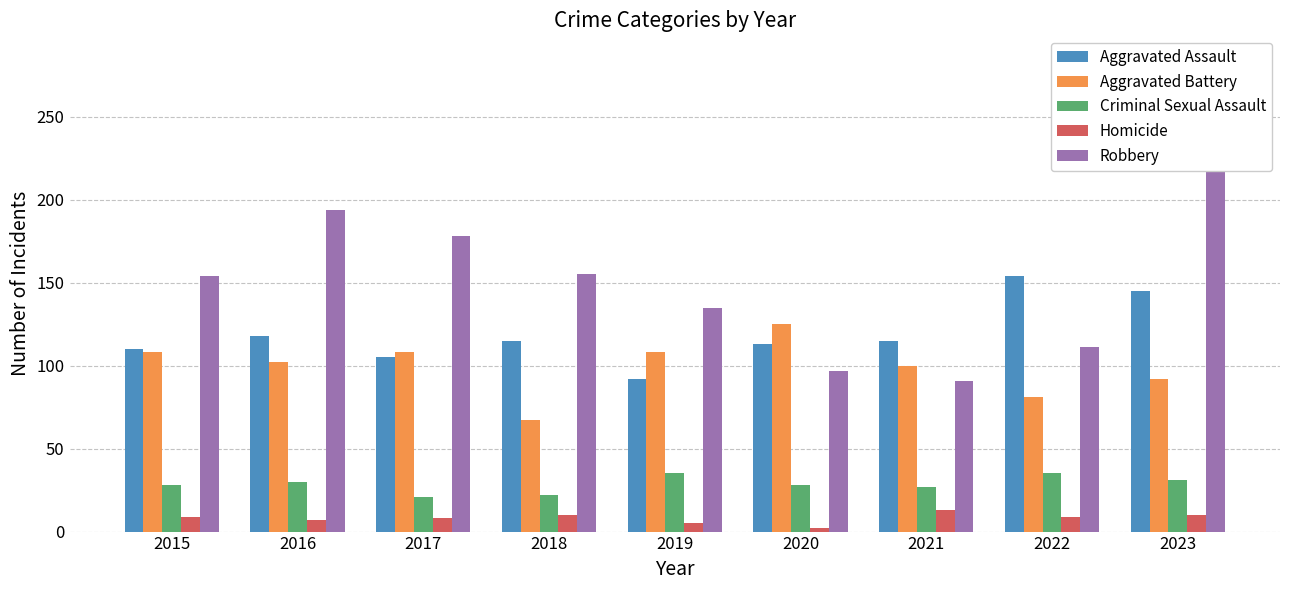

What is the difference between the Homicide values at 2019 and 2017?

3